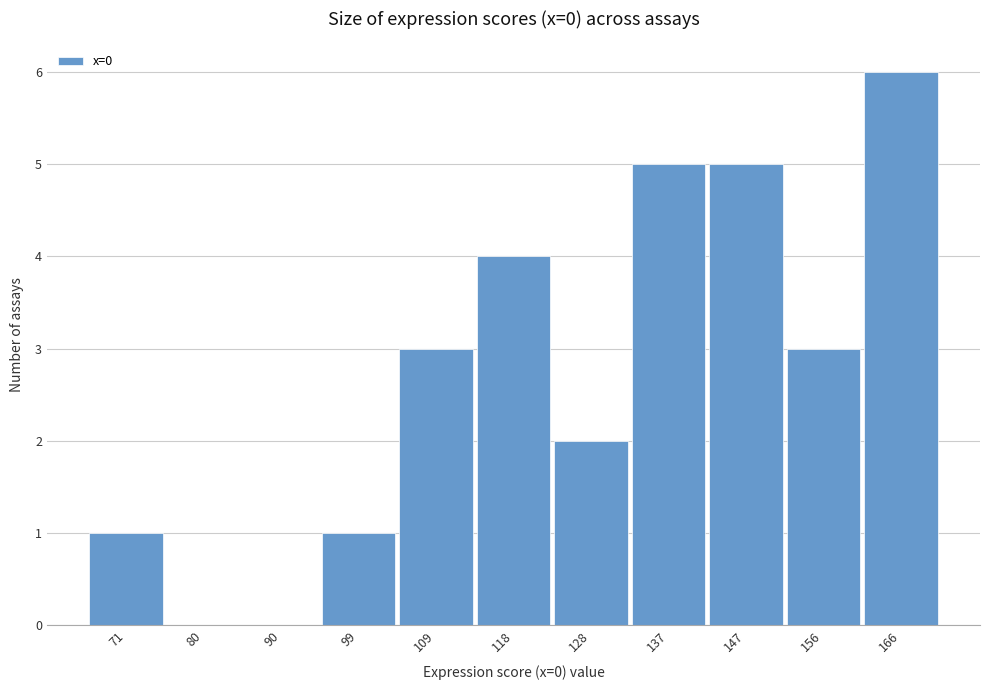

Reading left to right, what are all the values shown in this chart?

71=1	80=0	90=0	99=1	109=3	118=4	128=2	137=5	147=5	156=3	166=6